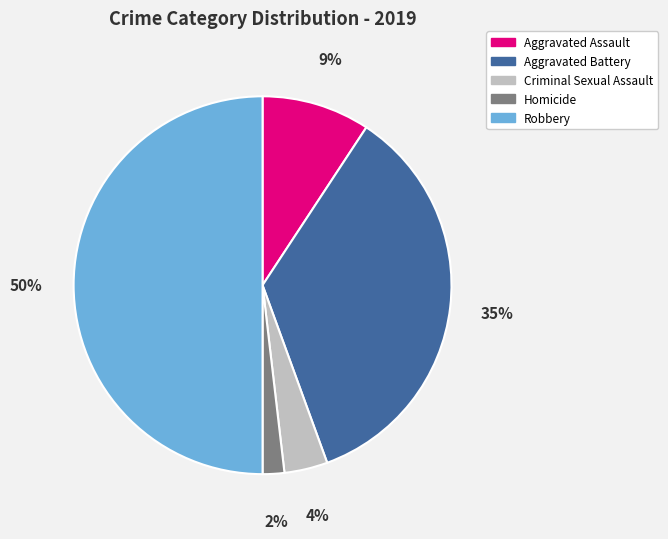

To the nearest percent, what portion does Homicide represent?

2%